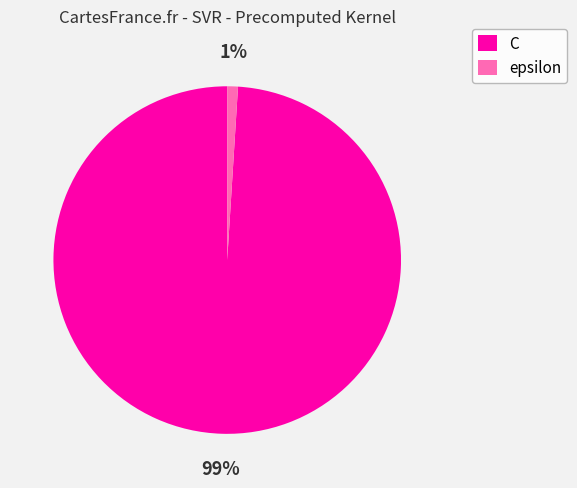

How many segments does this pie chart have?

2